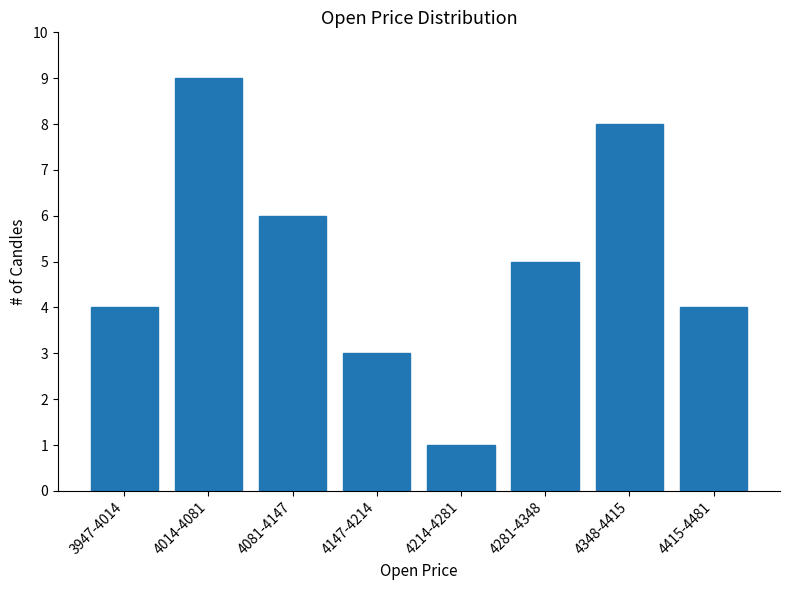

Reading left to right, transcribe all the data shown in this chart.

4	9	6	3	1	5	8	4